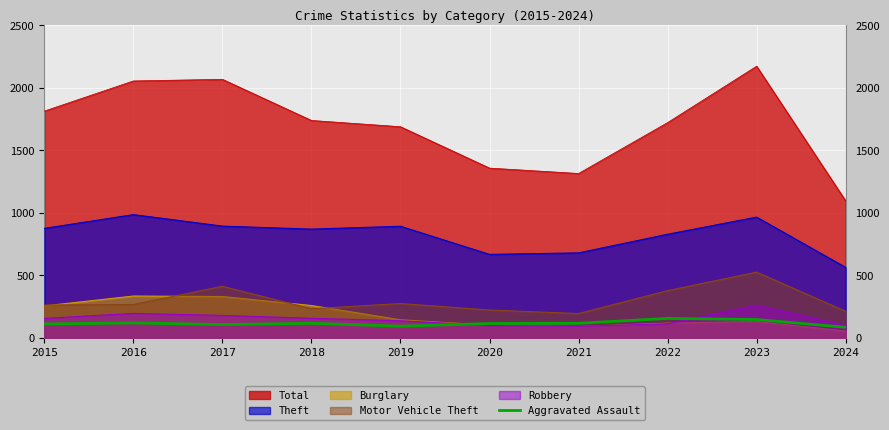

What is the average value?

115